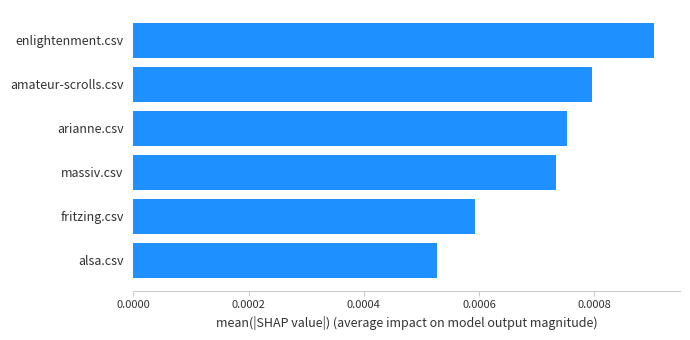

List the labels in order of value, smallest first.

alsa.csv, fritzing.csv, massiv.csv, arianne.csv, amateur-scrolls.csv, enlightenment.csv